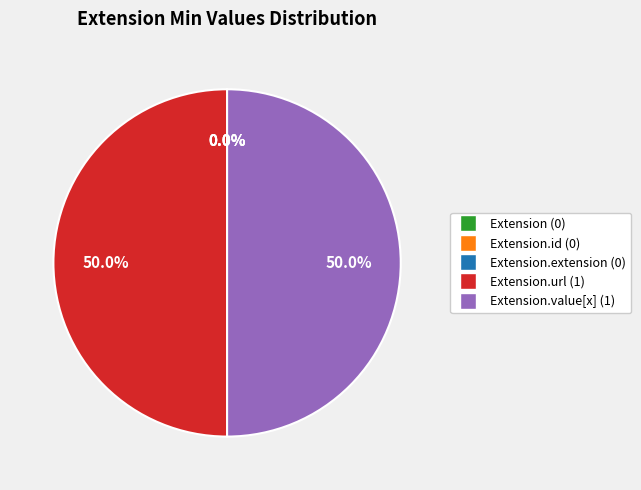

To the nearest percent, what is the difference between the Extension.extension and Extension.url slice percentages?

50%